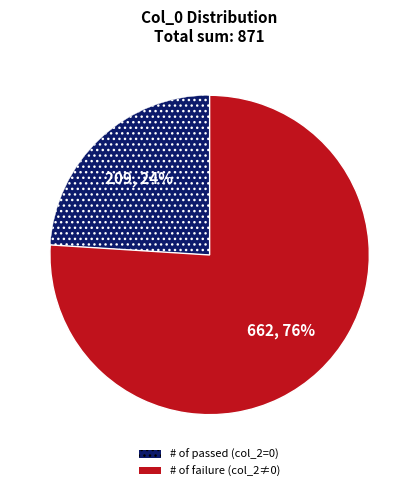

Rank the categories by value from highest to lowest.

# of failure (col_2≠0), # of passed (col_2=0)